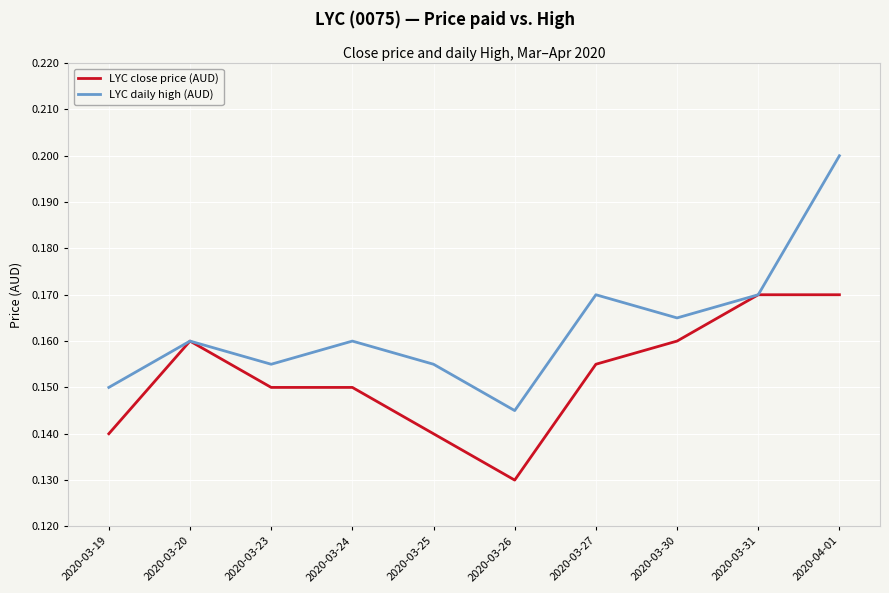

Count the LYC daily high (AUD) values in the range 0 to 1.

10